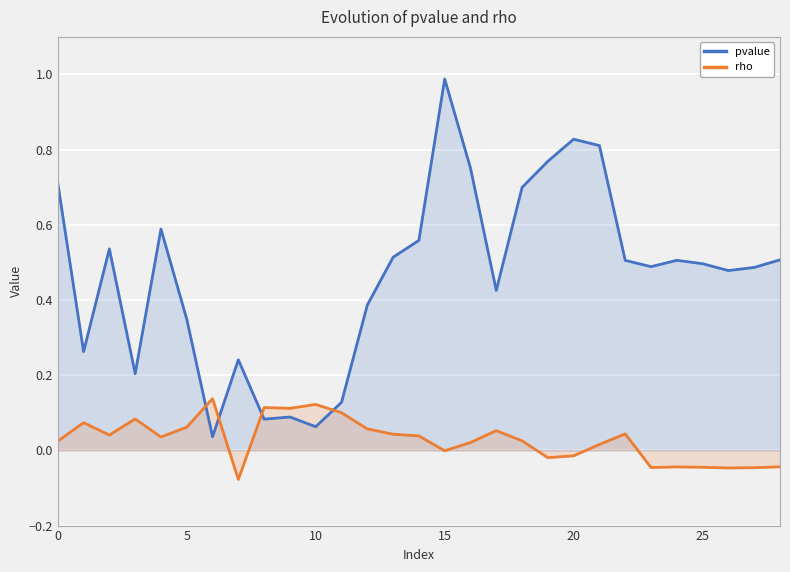

What is the maximum value shown in the chart?

1.0